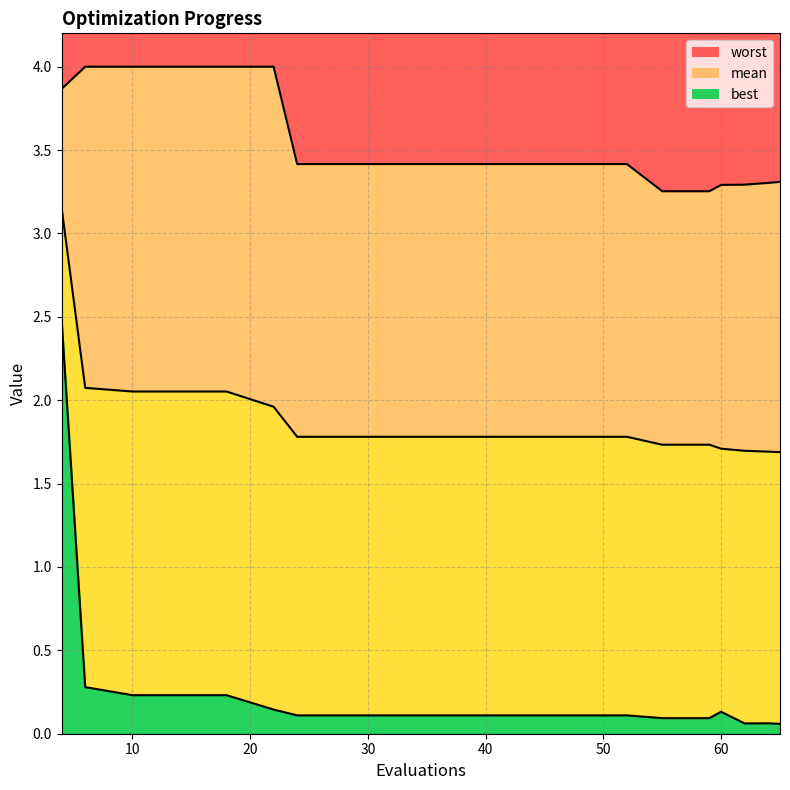

What is the minimum value for worst?

3.3